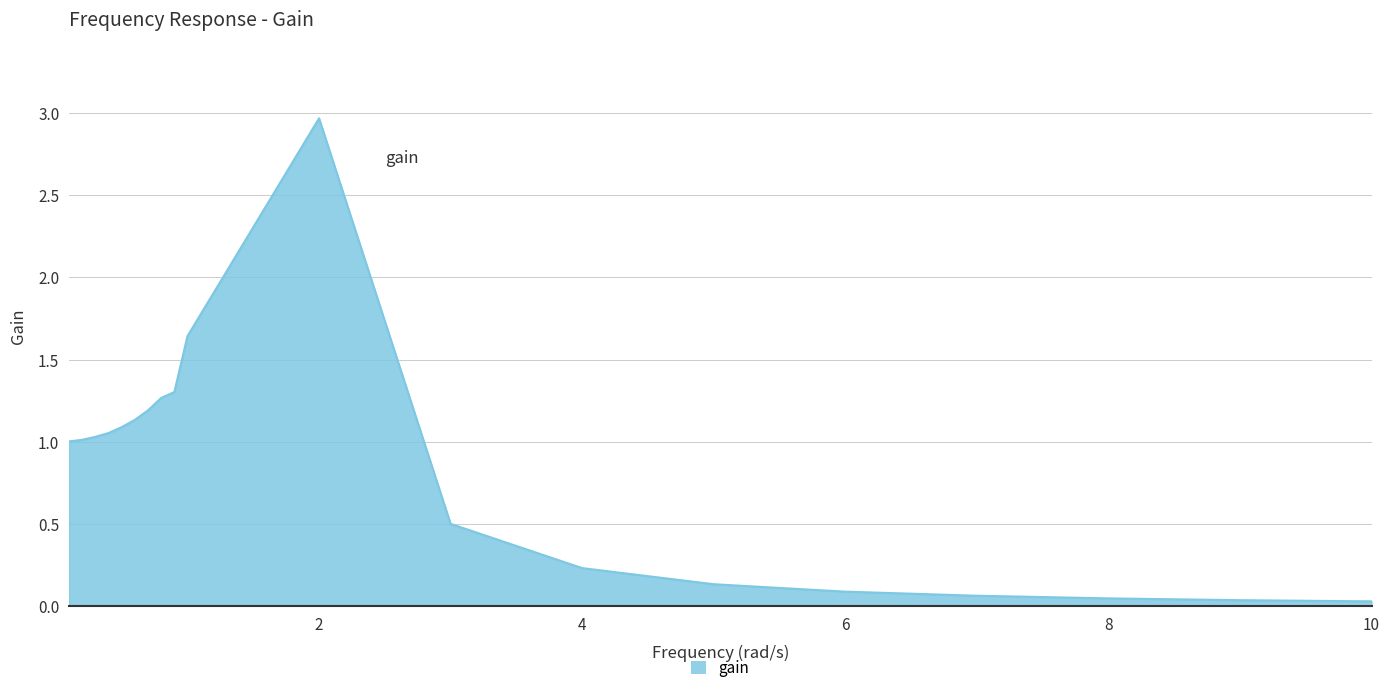

What is the difference between the maximum and minimum values?

2.9